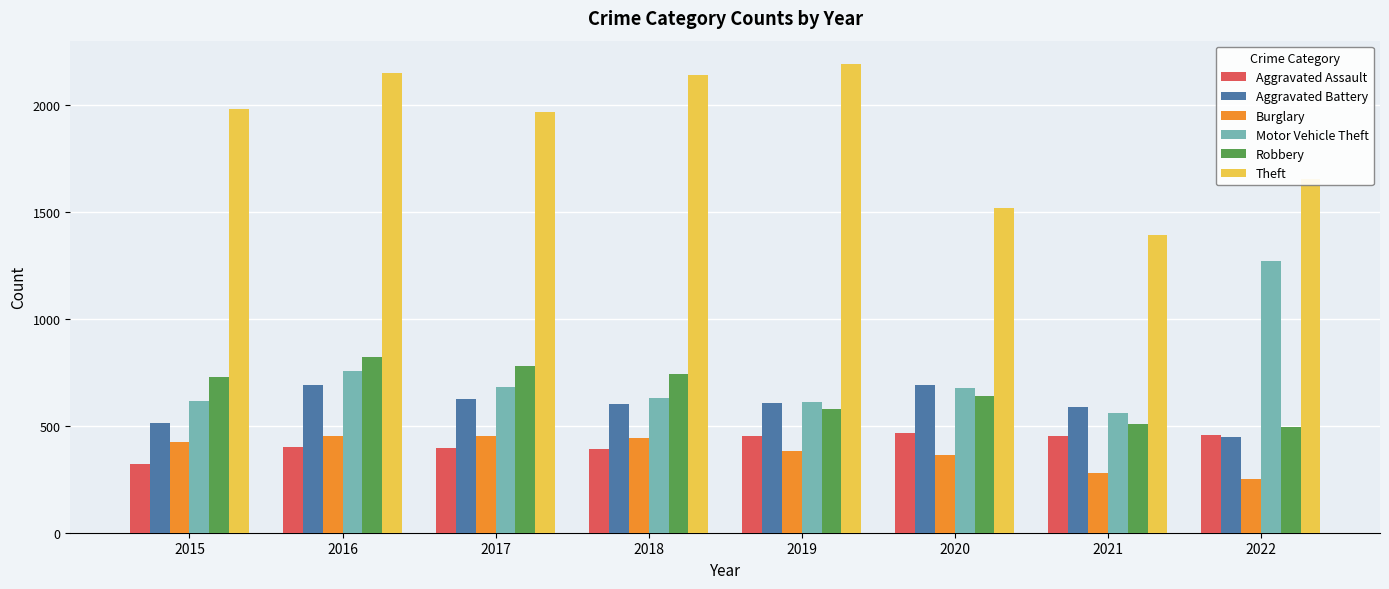

At 2016, list the series in order from largest to smallest.

Theft, Robbery, Motor Vehicle Theft, Aggravated Battery, Burglary, Aggravated Assault